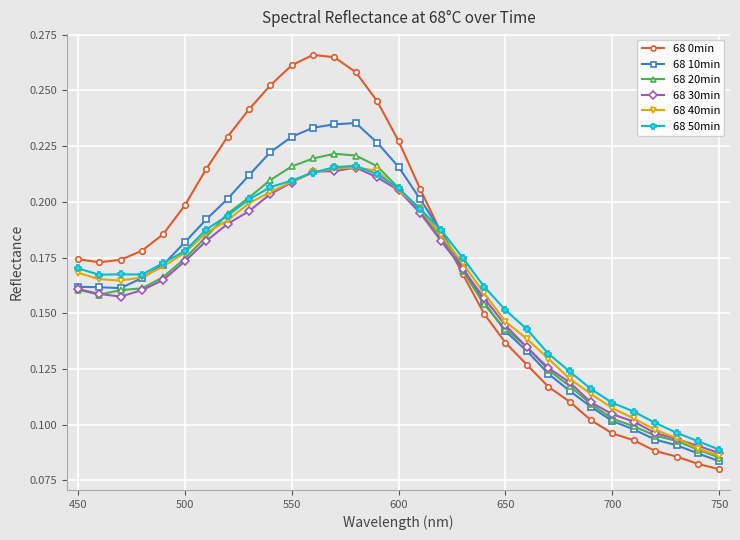

At how many categories does at least one series exceed 0?

31